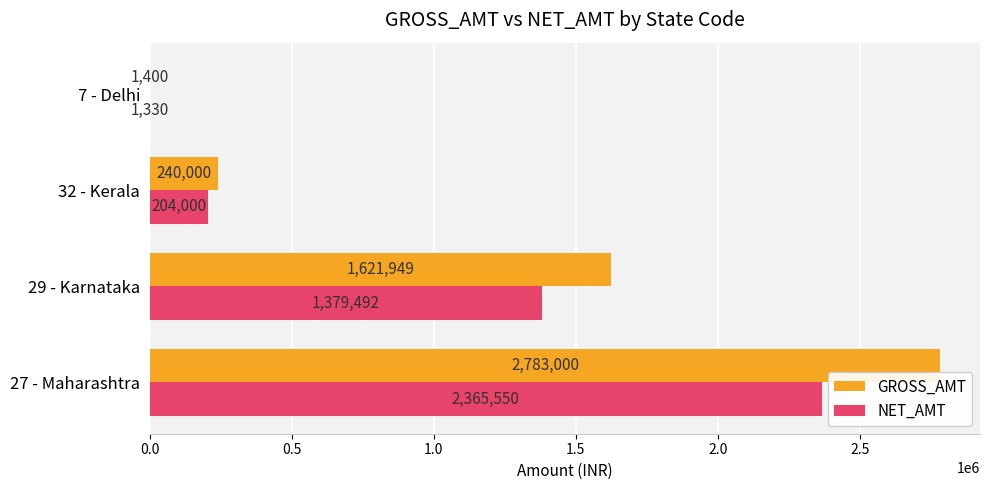

The value of GROSS_AMT at 27 - Maharashtra is 1109354.0. True or false?

False